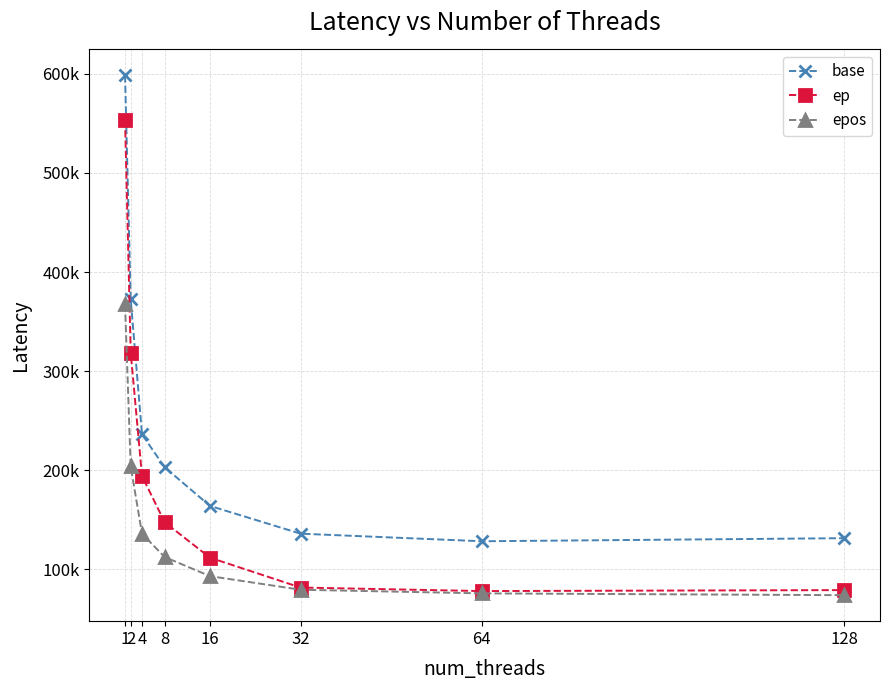

Is this an area chart (filled region under the line)?

No